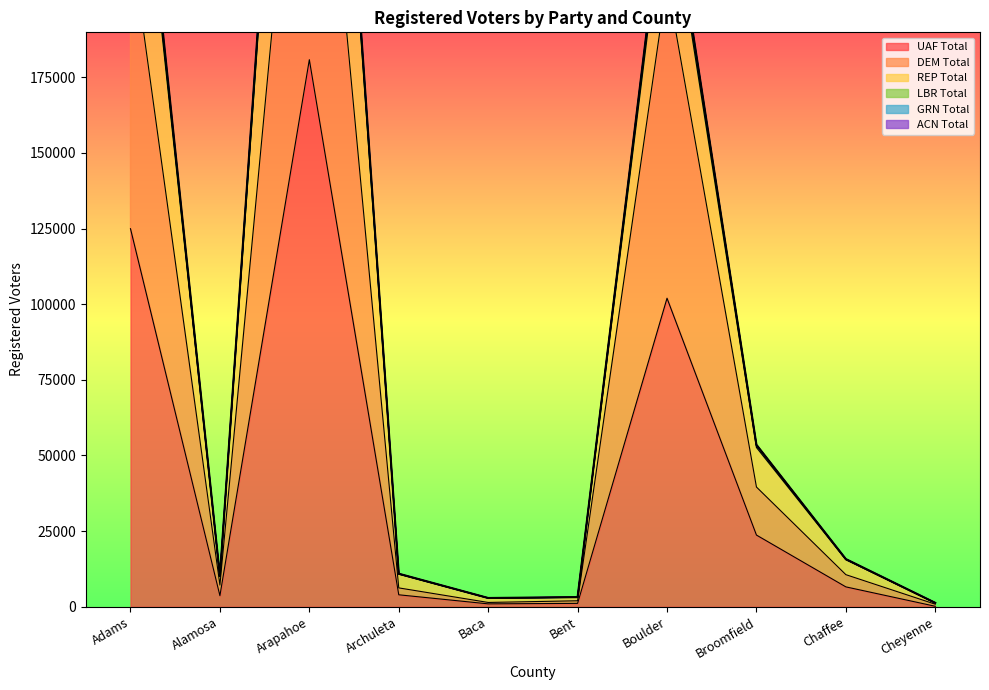

How many data points does each series have?

10